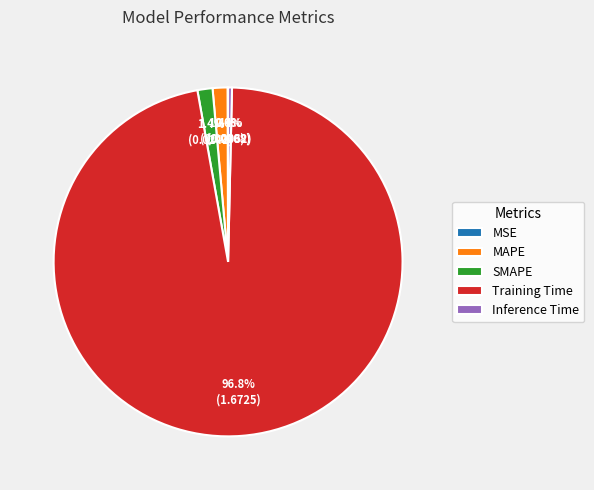

How much of the chart is everything except Training Time?

3.2%